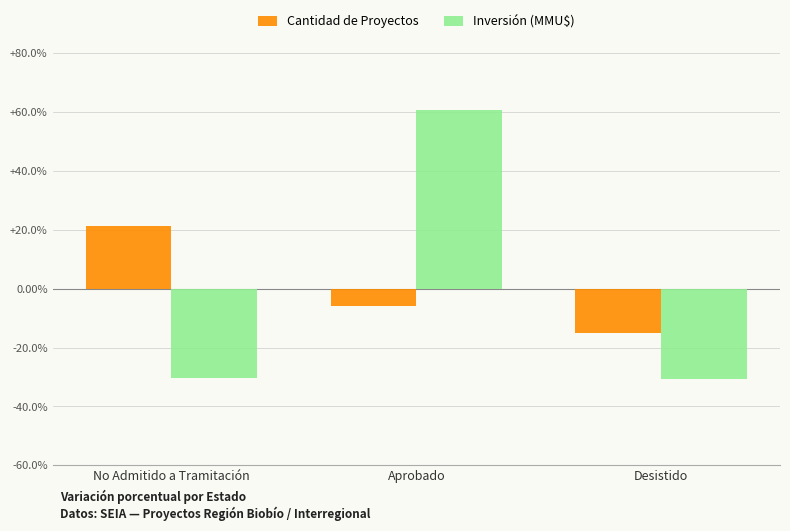

List the series in order of their peak value, highest first.

Inversión (MMU$), Cantidad de Proyectos